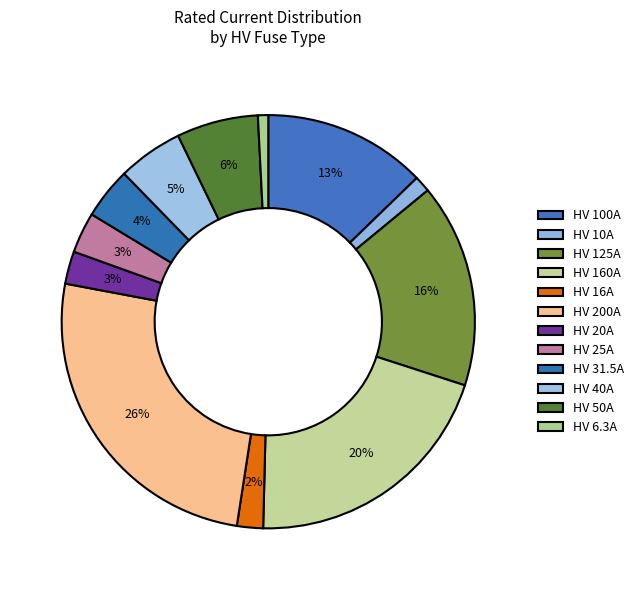

How much of the chart is everything except HV 100A?

87.2%